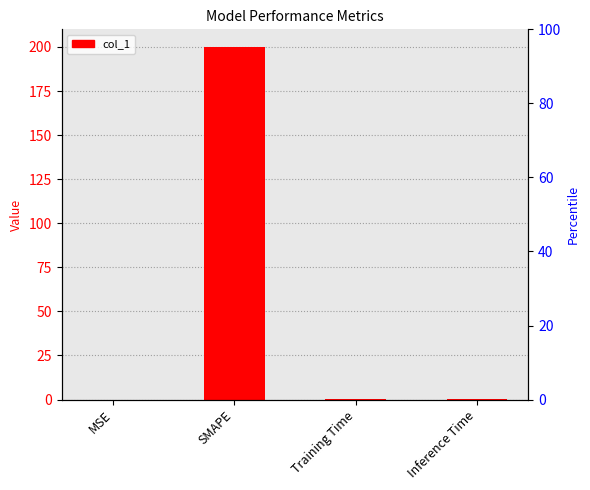

Reading left to right, list all the values displayed in this chart.

0.0	200.0	0.0	0.0